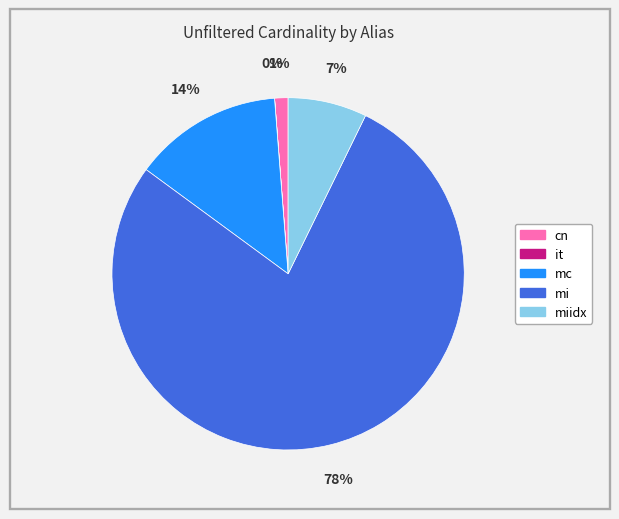

Is there any slice that represents more than half of the pie?

Yes